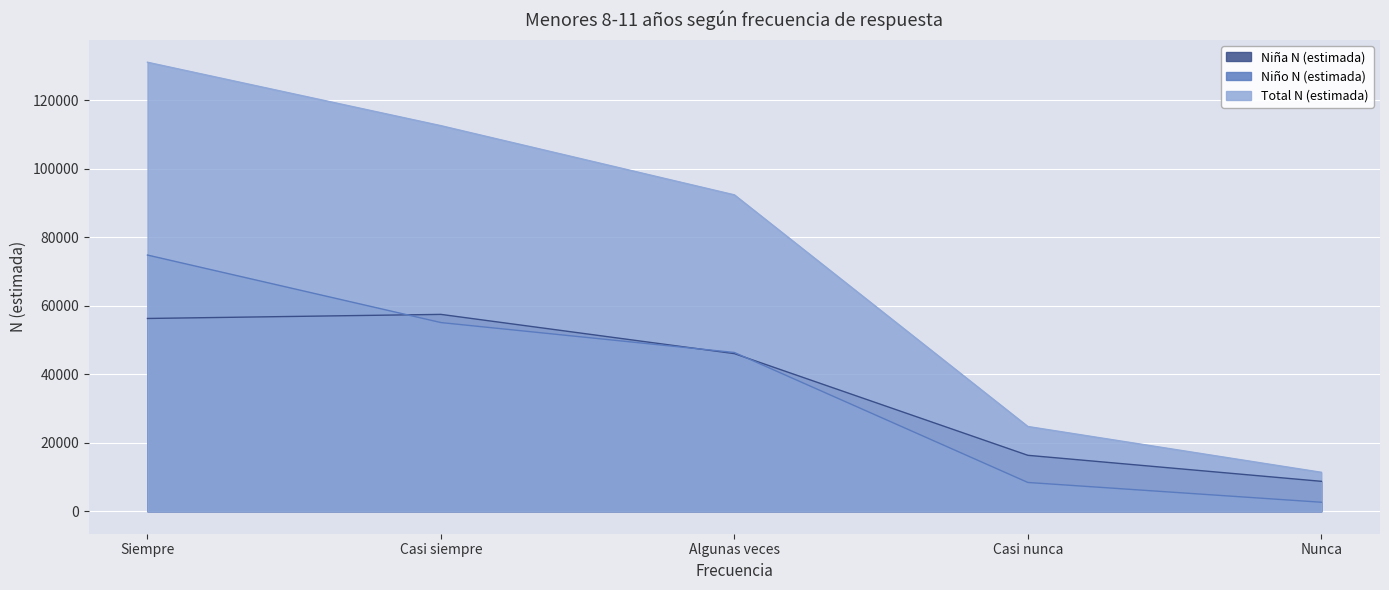

True or false: Niña N (estimada) has a value of 81648 at Siempre.

False